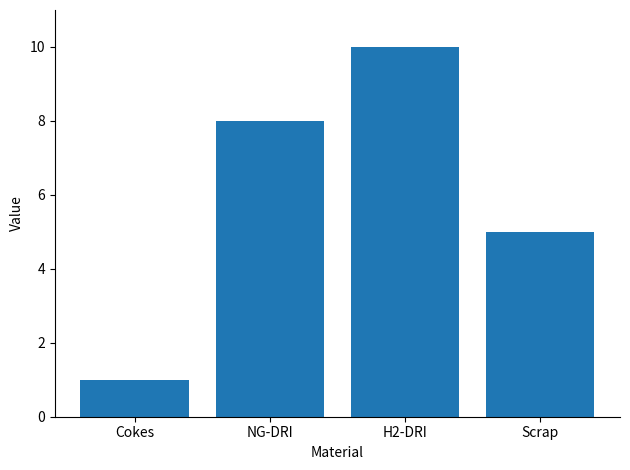

List the labels in order of value, largest first.

H2-DRI, NG-DRI, Scrap, Cokes